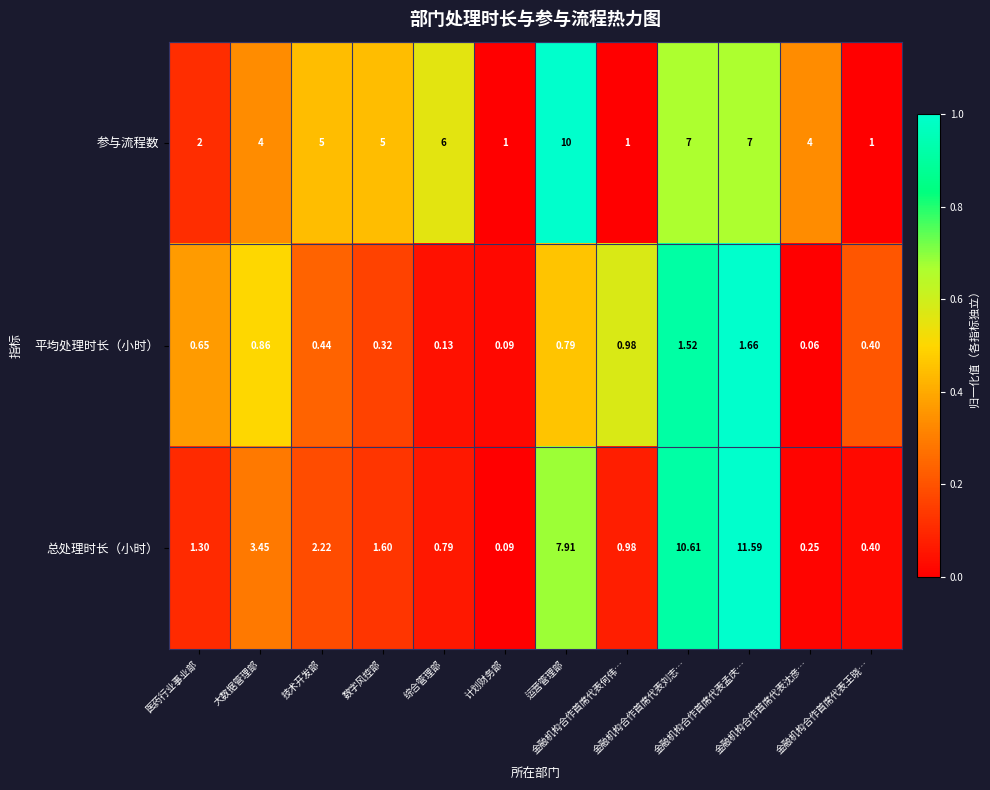

Between 运营管理部 and 金融机构合作首席代表何伟…, which series saw the biggest shift?

参与流程数